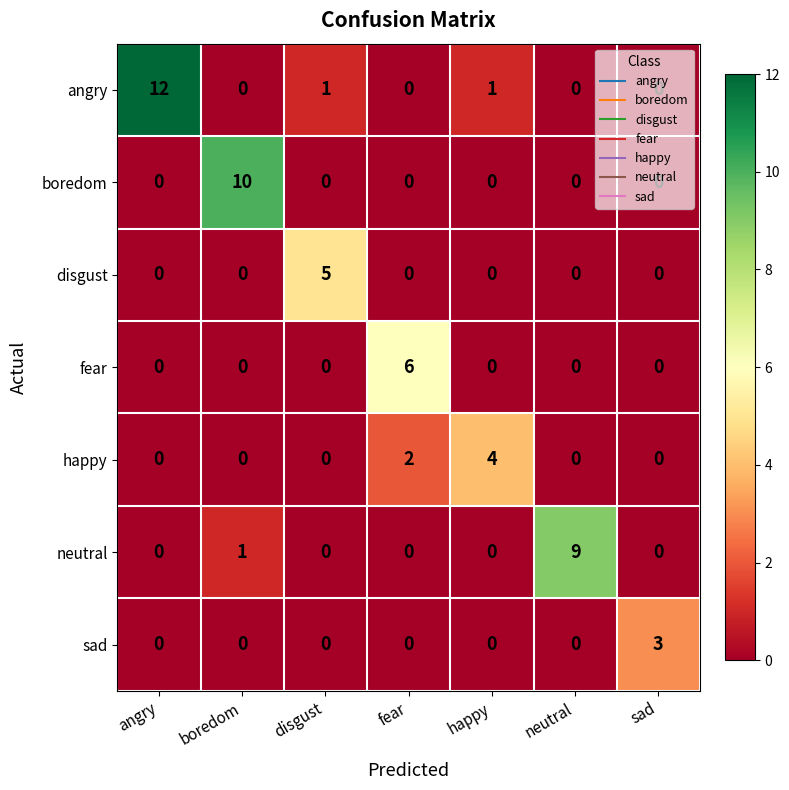

What is the total value across all series at neutral?

9